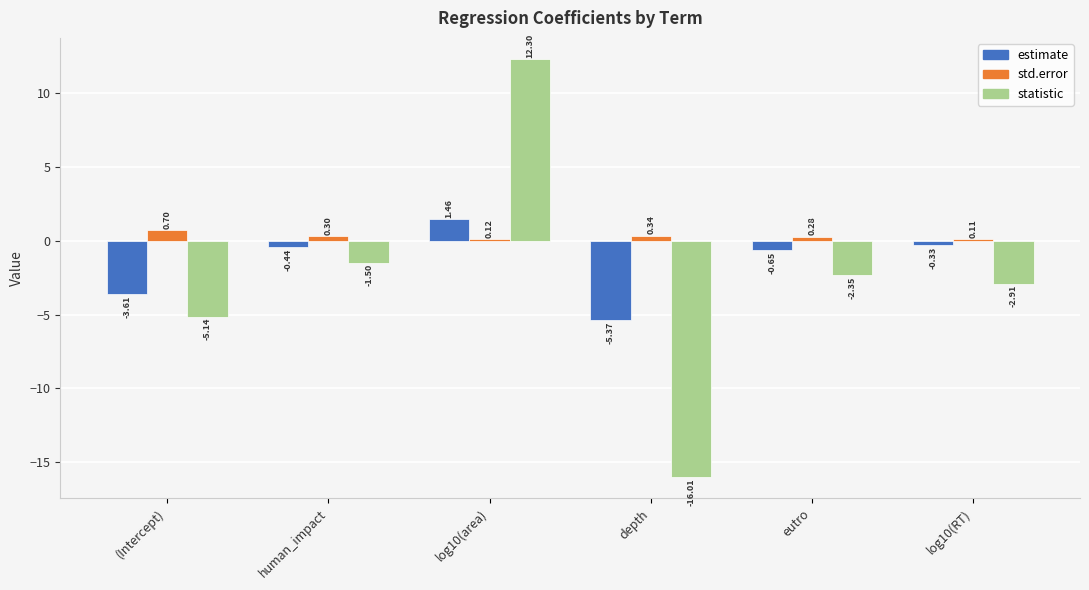

List the series in order of their peak value, highest first.

statistic, estimate, std.error